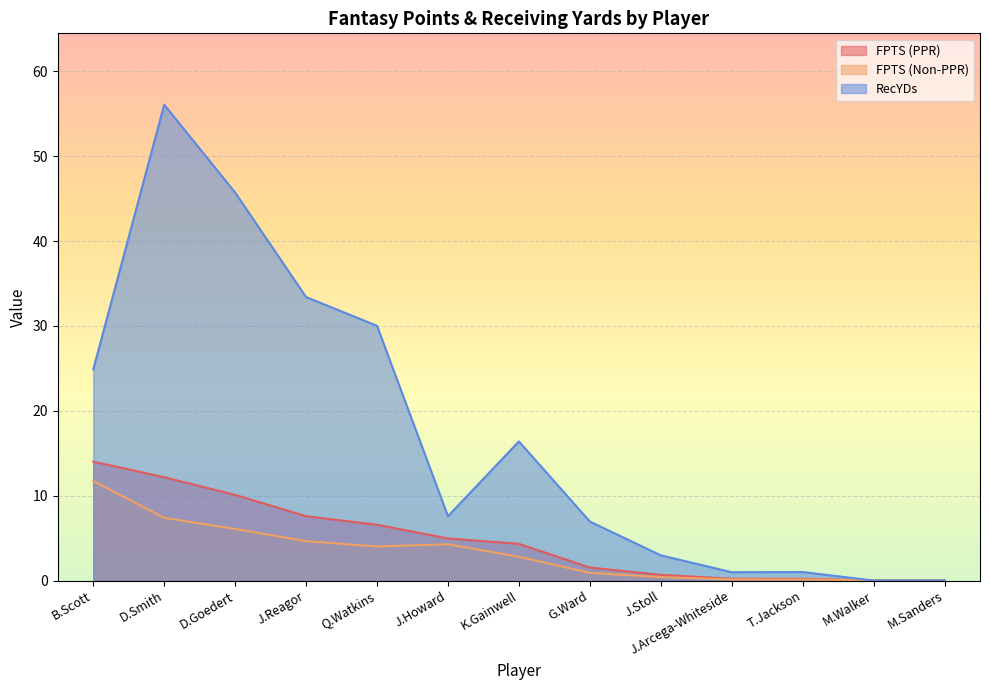

At which category is the sum across all series the highest?

D.Smith